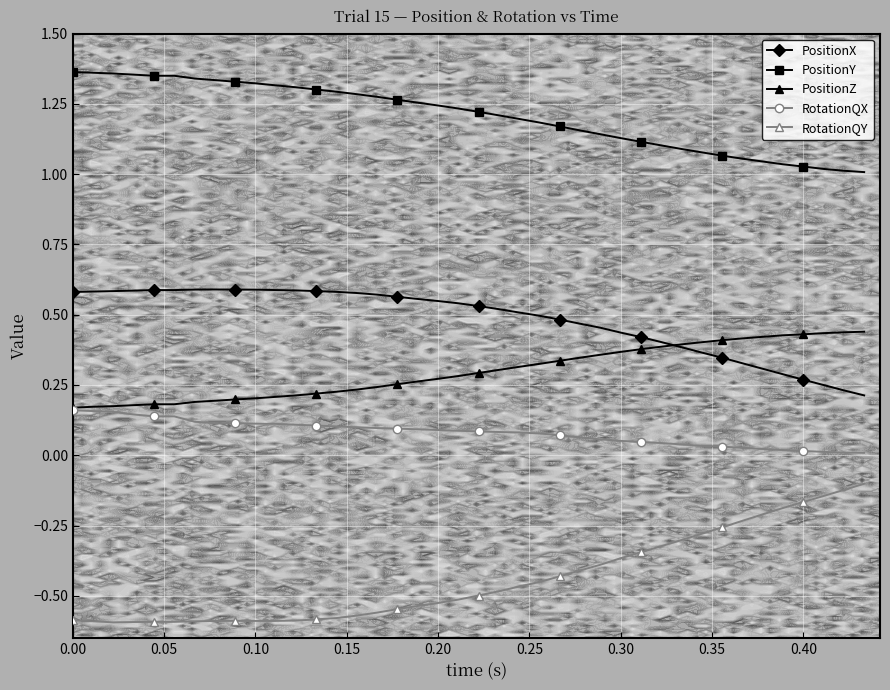

True or false: PositionX and PositionY intersect in this chart.

False